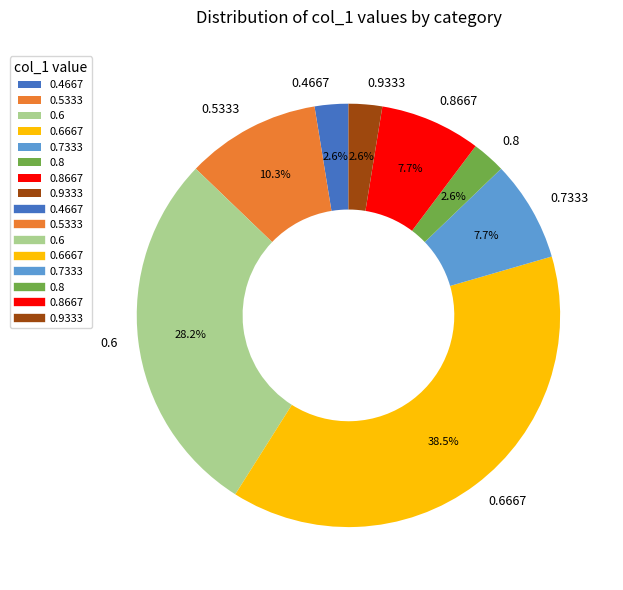

How many segments does this pie chart have?

8